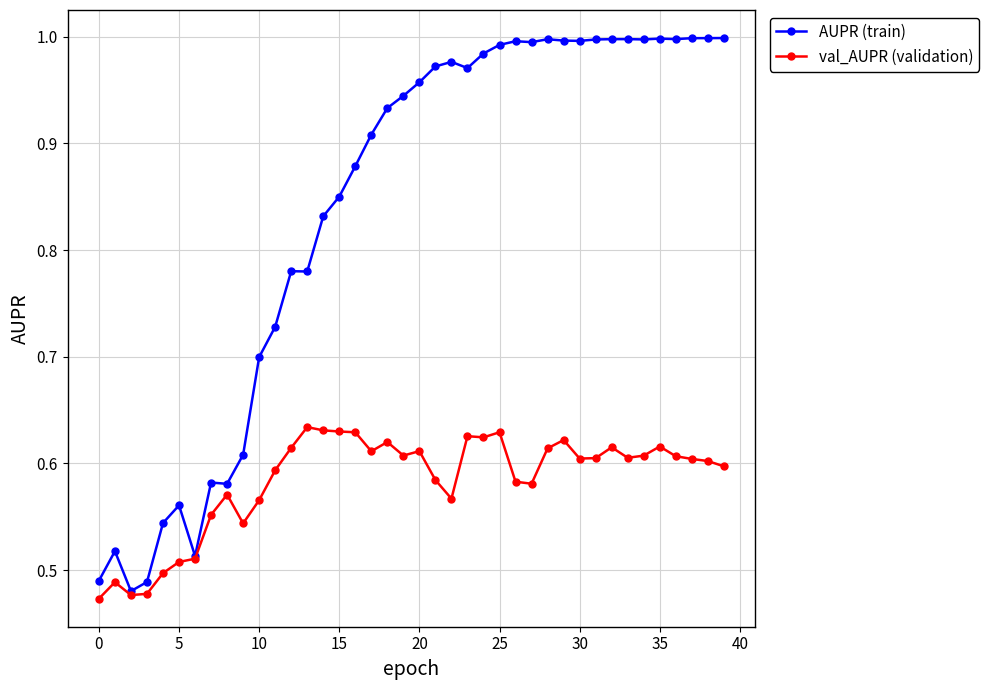

Which series has the largest range (max minus min)?

AUPR (train)